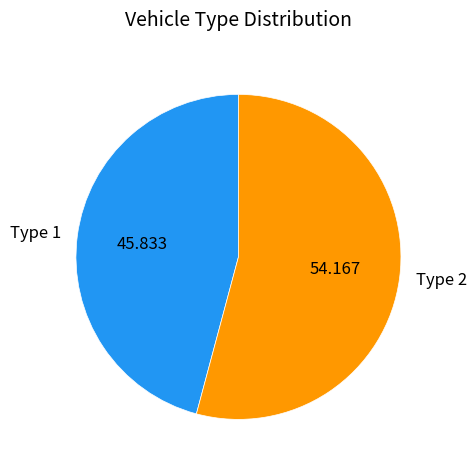

Is there a majority slice in this chart?

Yes